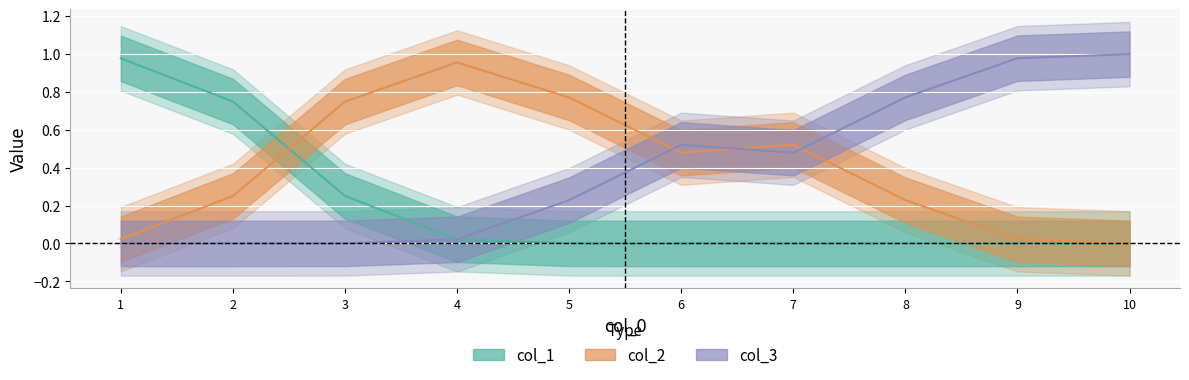

Which series has the largest total across all categories?

col_3